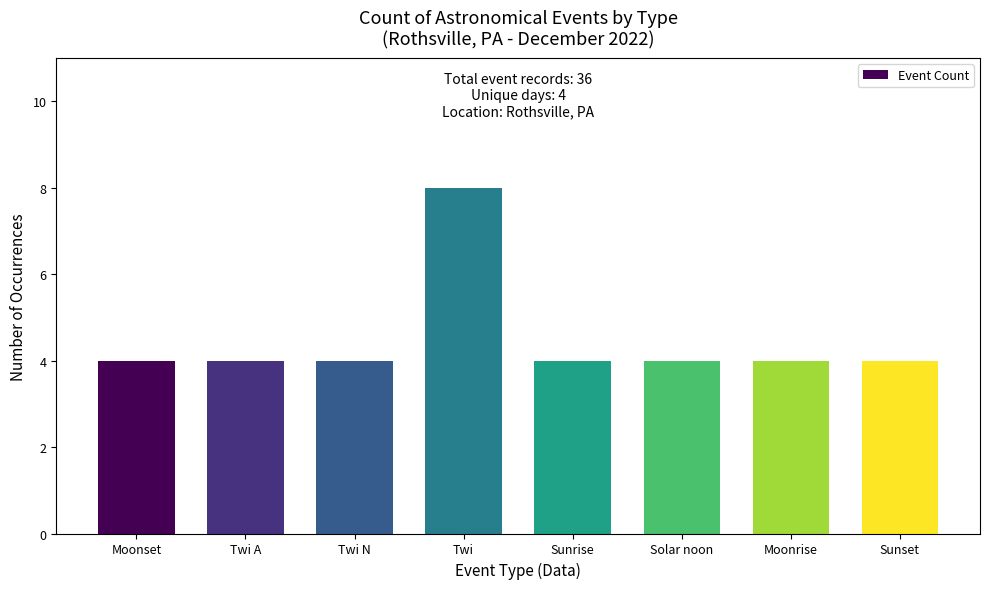

What value does the data have at Twi N?

4